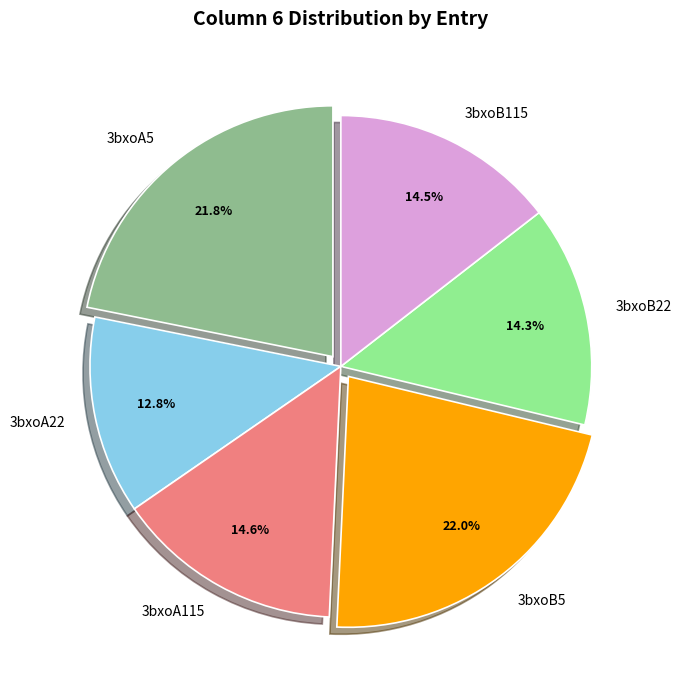

What is the ratio of the value at 3bxoA115 to the value at 3bxoB5?

0.7